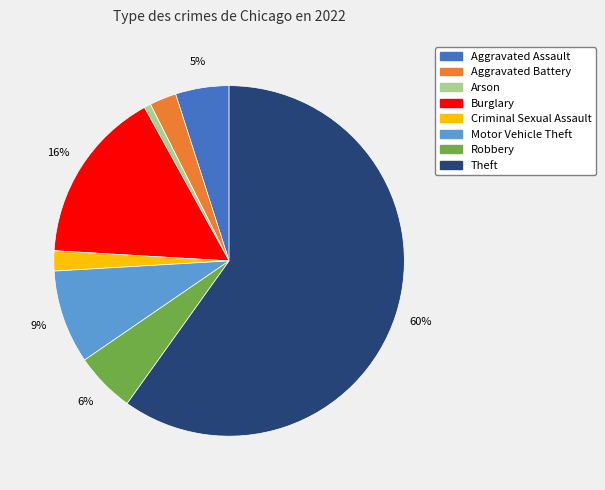

How many segments does this pie chart have?

8